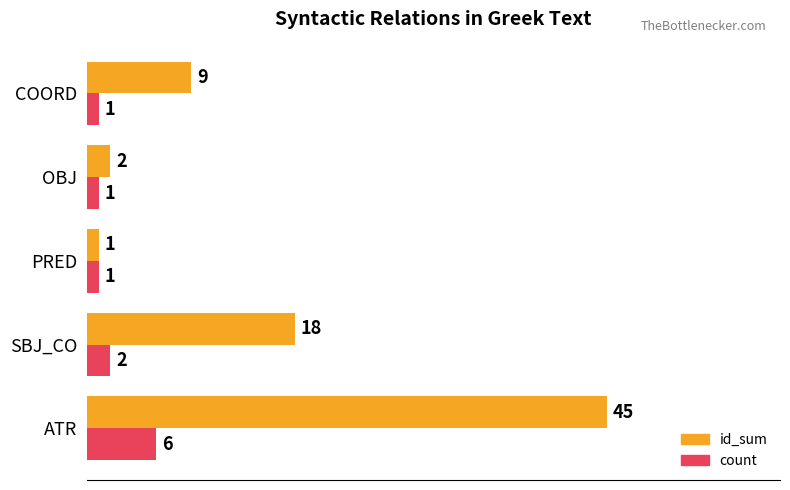

True or false: id_sum has a value of 12 at SBJ_CO.

False